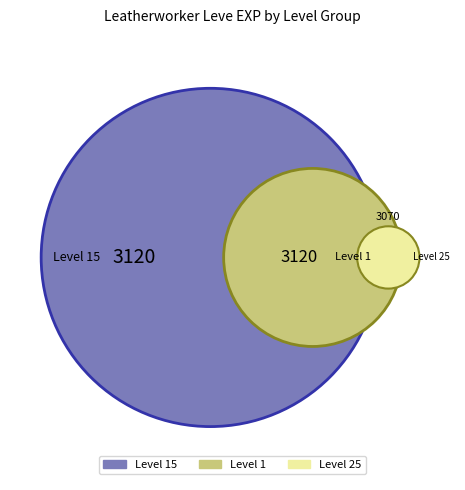

True or false: 1 accounts for 1% of the total.

False